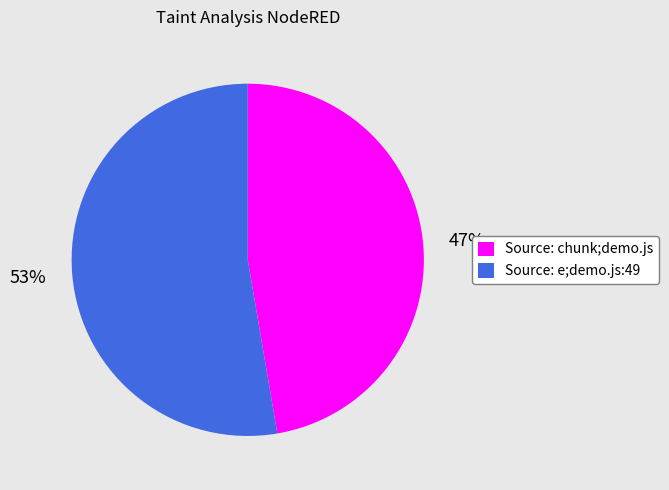

Which category accounts for the majority?

Source: e;demo.js:49